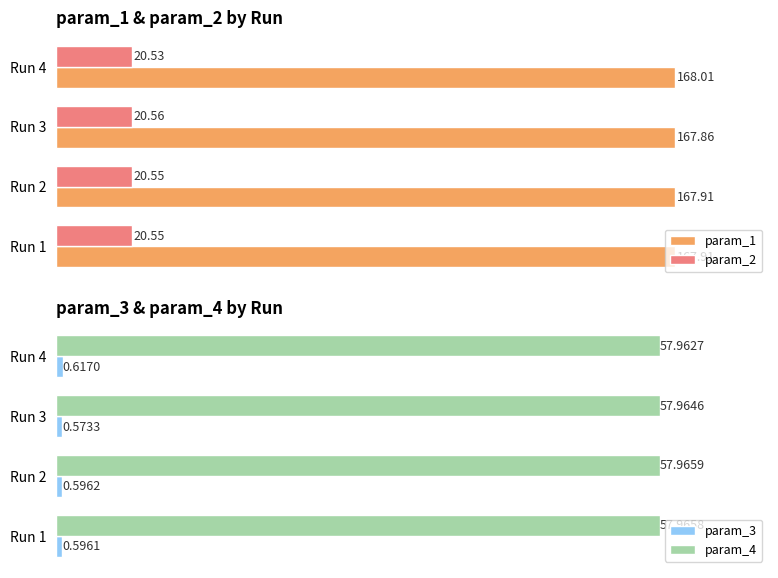

The value of param_3 at Run 3 is 0.2. True or false?

False